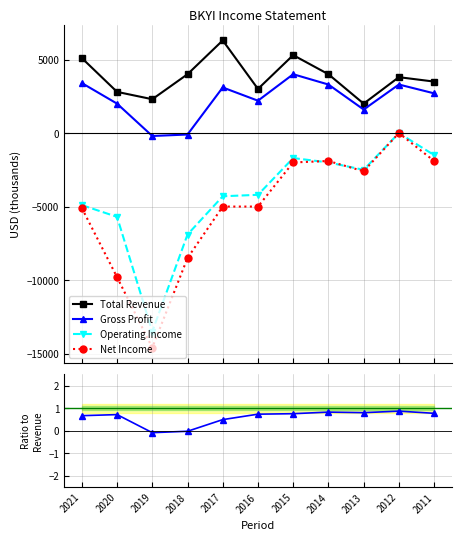

True or false: Gross Profit / Revenue and Net Income cross at least once.

False